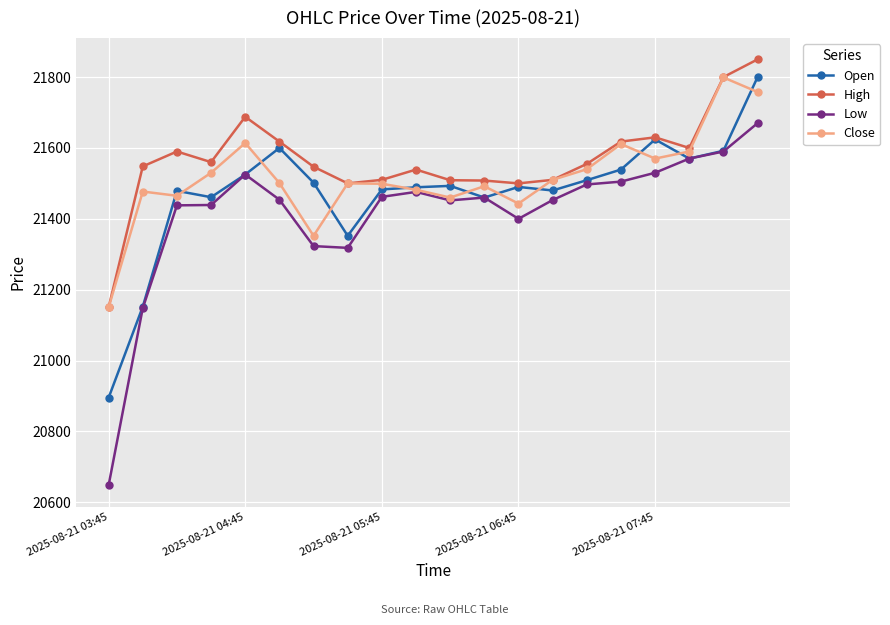

What is the difference between the second highest and minimum values in the High series?

650